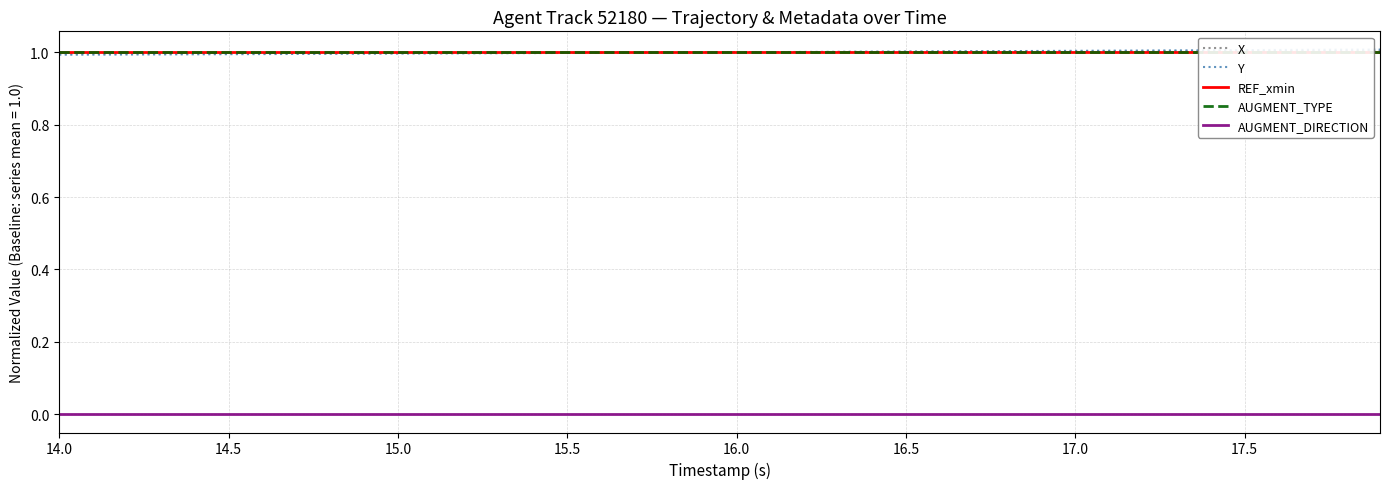

How many values in the X series exceed 1?

20